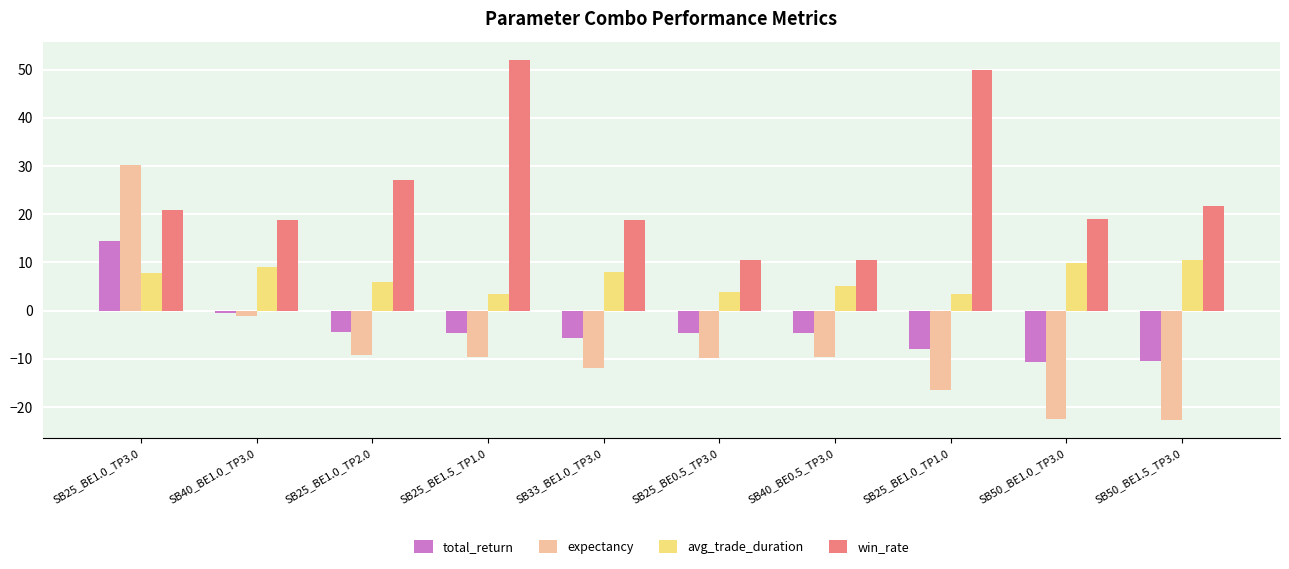

What is the value of the avg_trade_duration bar at the 2nd from the left?

9.1